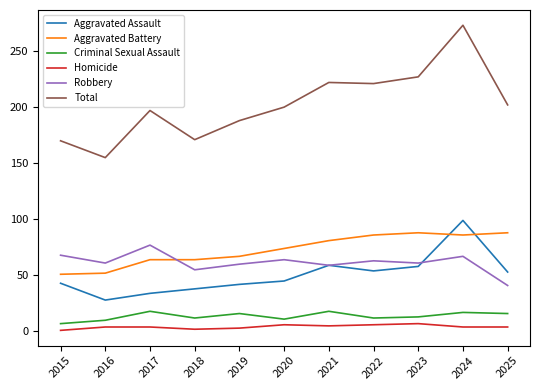

True or false: Aggravated Assault has a value of 58 at 2023.

True